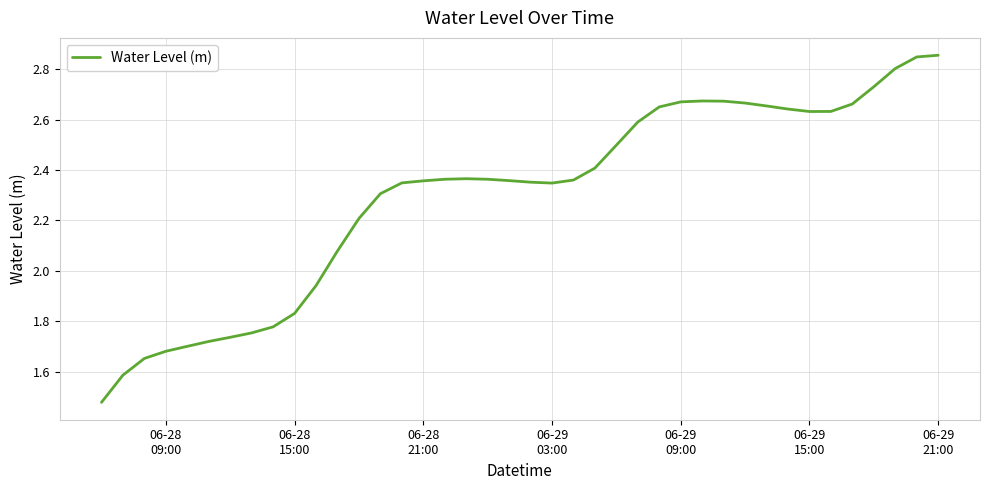

What is the difference between the maximum and minimum values?

1.4